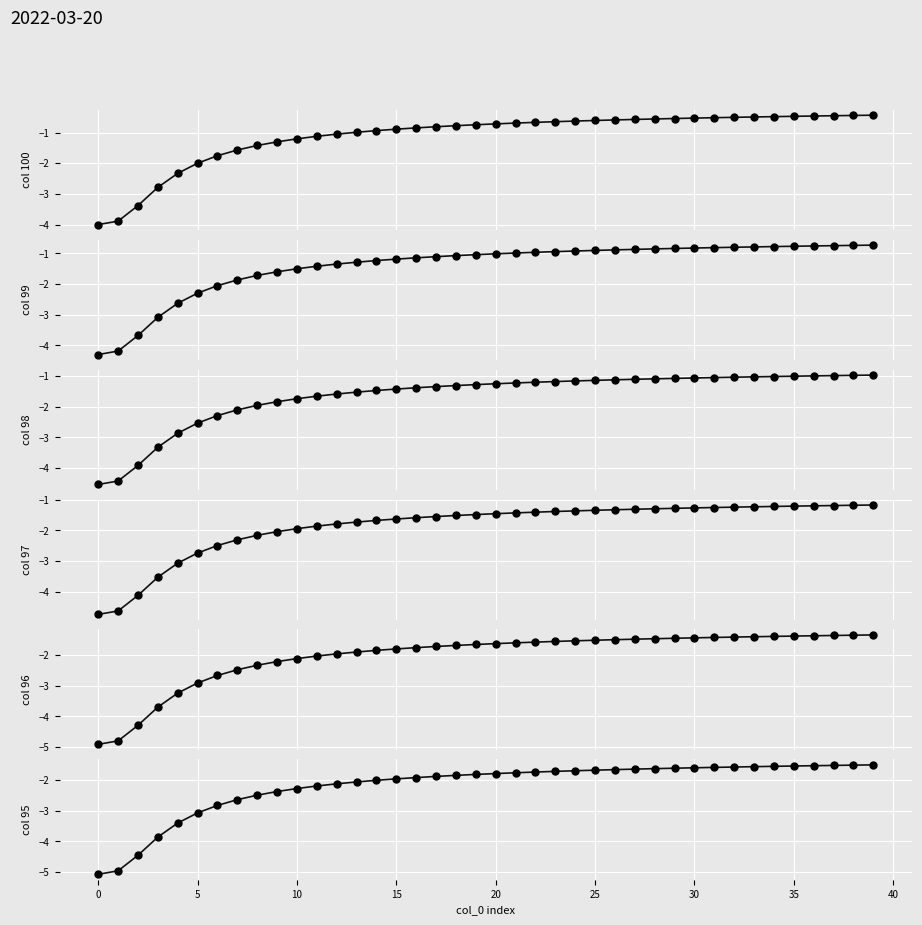

True or false: 97 has a value of -1.2 at 28.

False